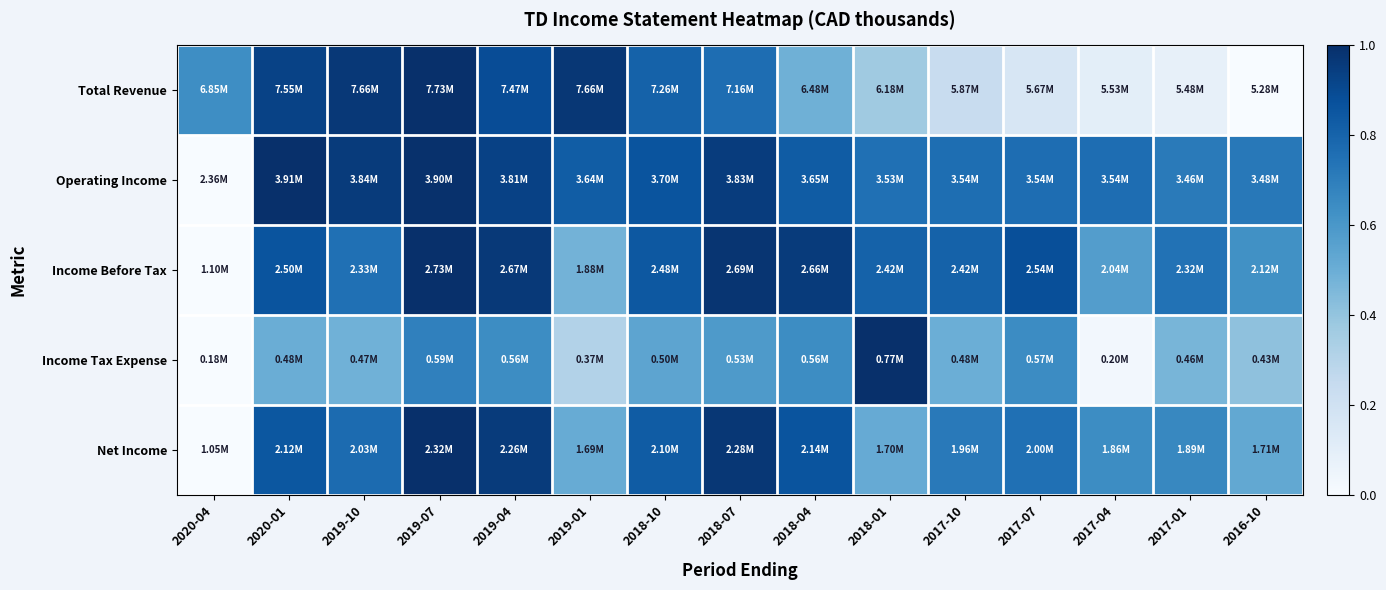

At which category is the sum across all series the highest?

2019-07